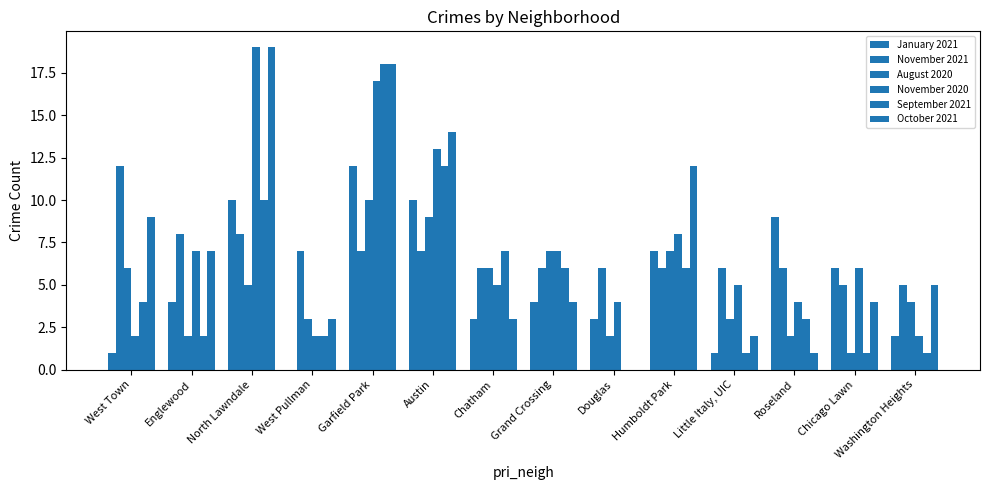

What is the label of the 10th bar from the right?

Garfield Park